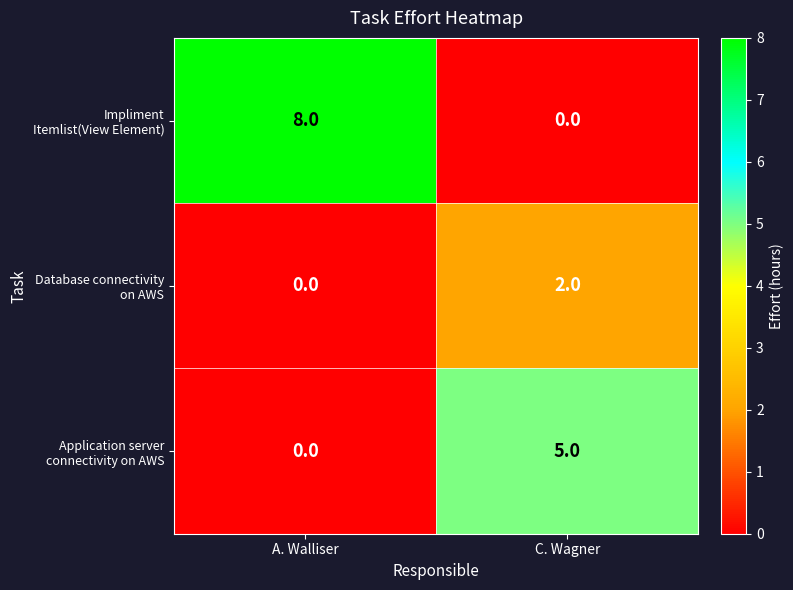

What is the total value across all series at C. Wagner?

7